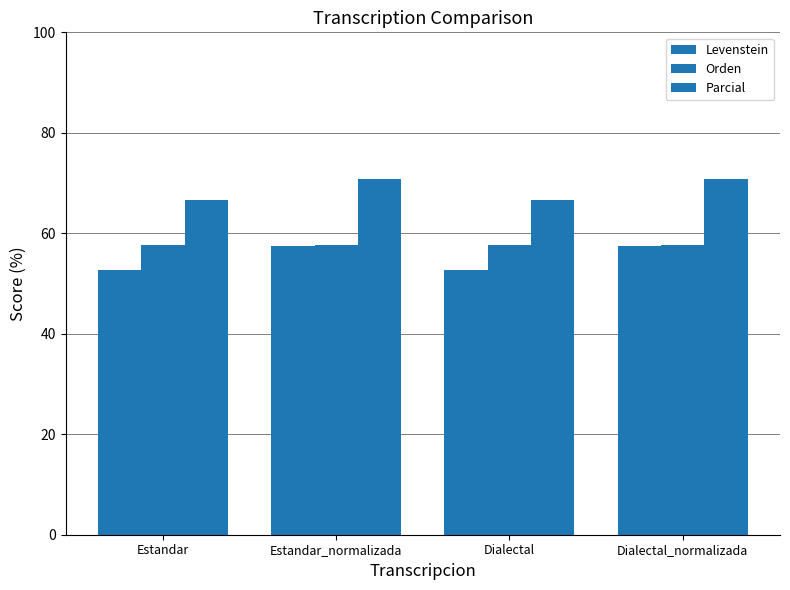

Which category has the highest value in the Levenstein series?

Estandar_normalizada